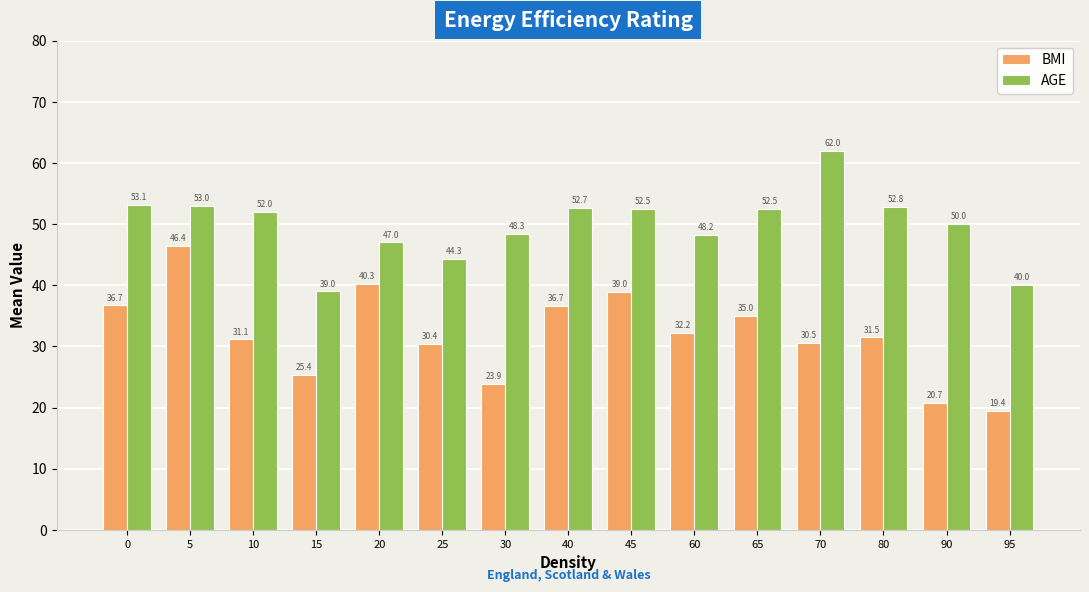

How many data points does each series have?

15